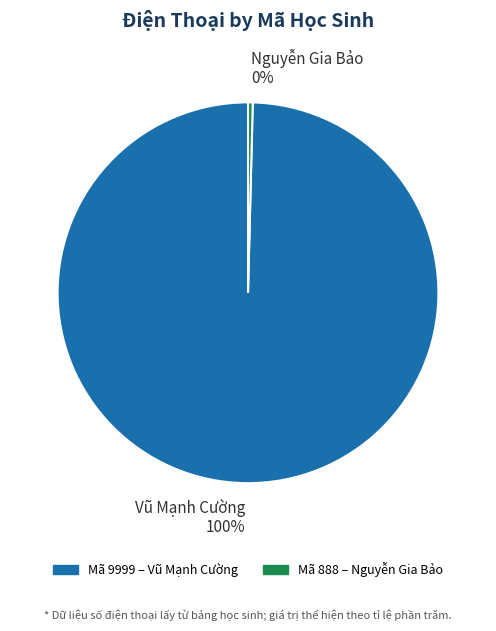

To the nearest percent, what is the combined percentage of Nguyễn Gia Bảo 0% and Vũ Mạnh Cường 100%?

100%